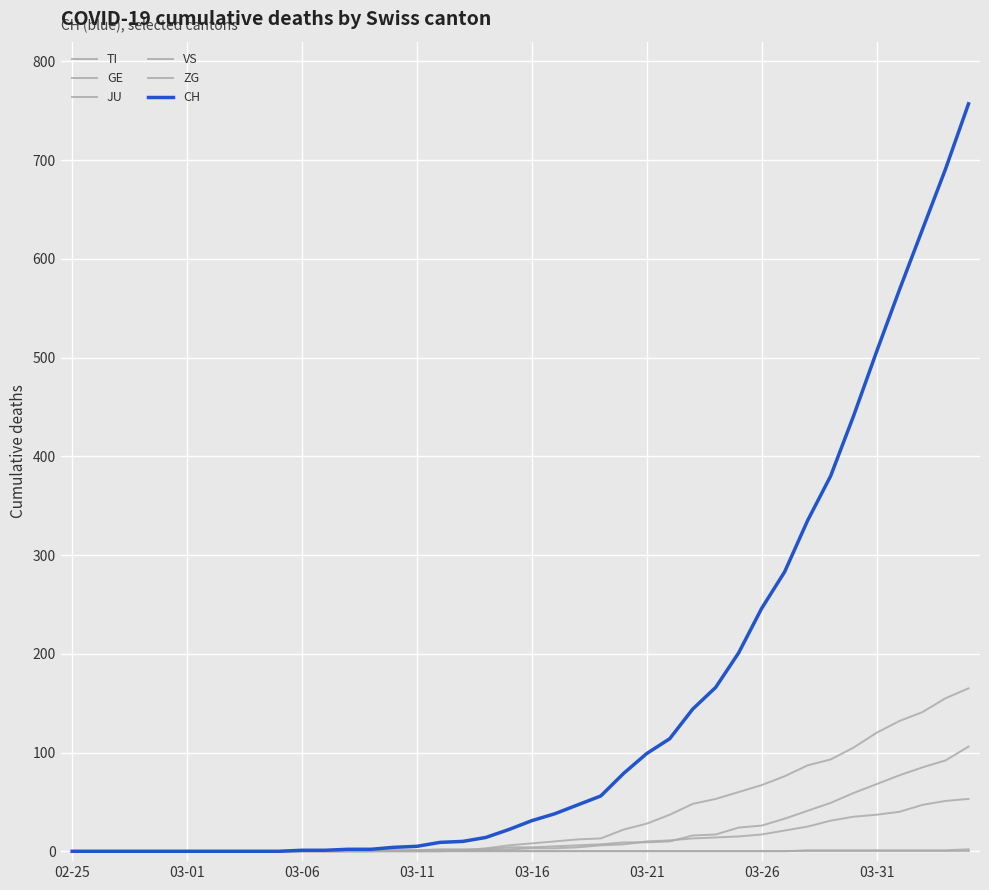

What is the maximum value for CH?

757